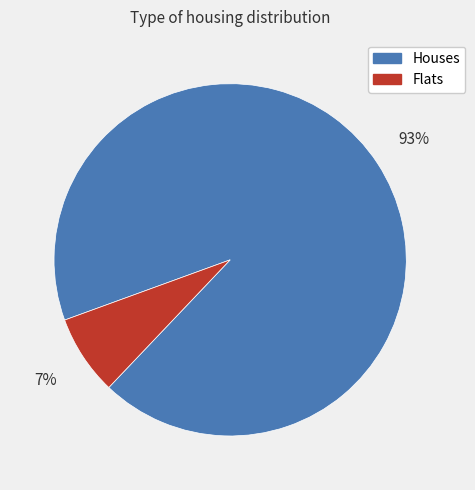

To the nearest percent, what is the average slice percentage?

50%